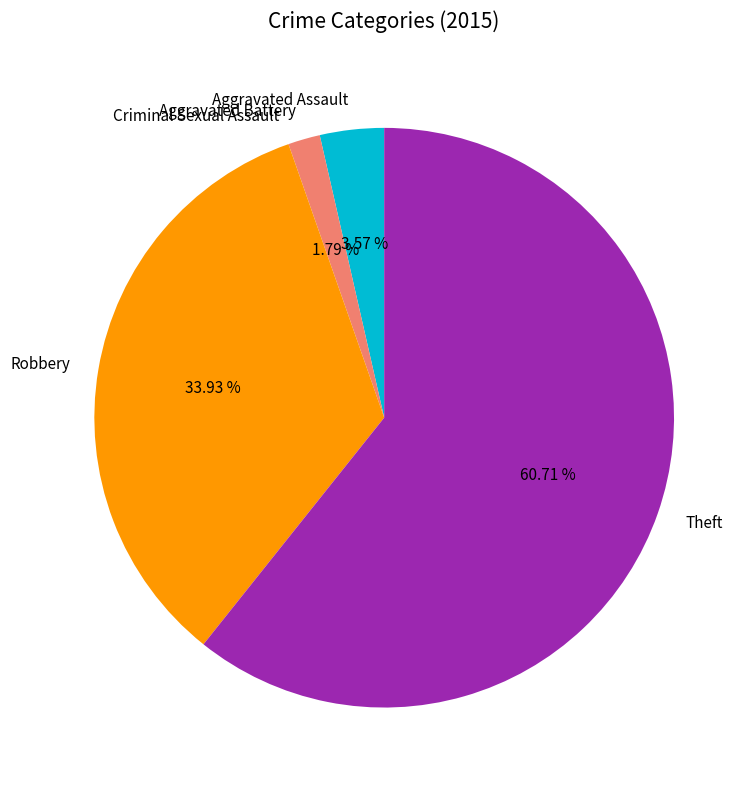

Is there a majority slice in this chart?

Yes